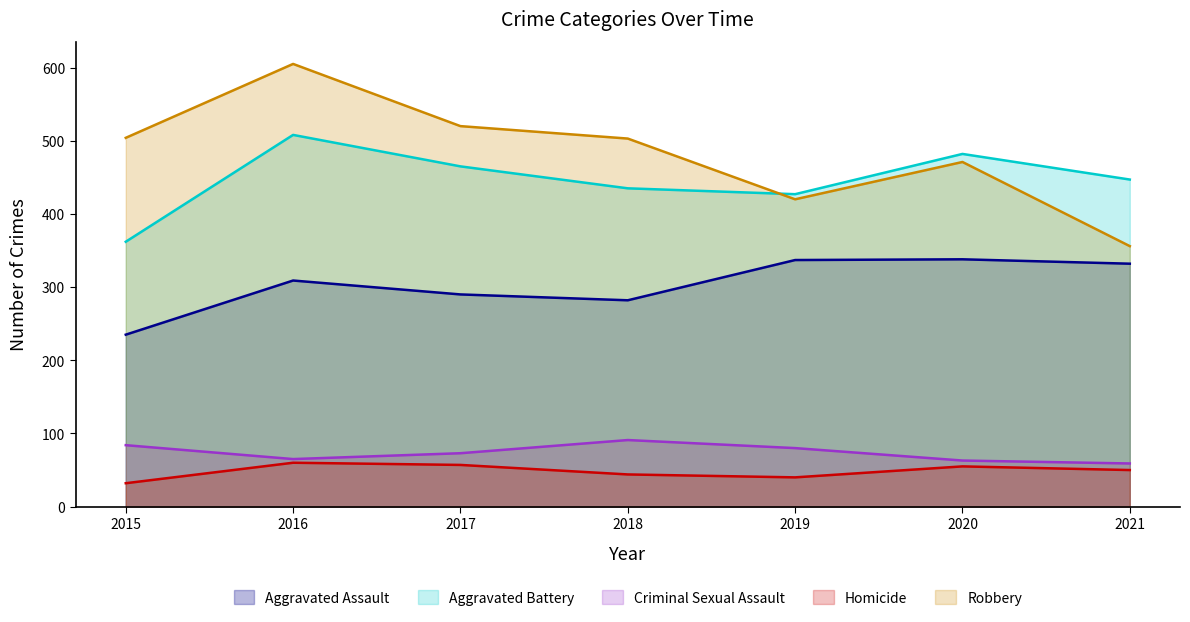

The Aggravated Assault series shows 173 at 2020. True or false?

False